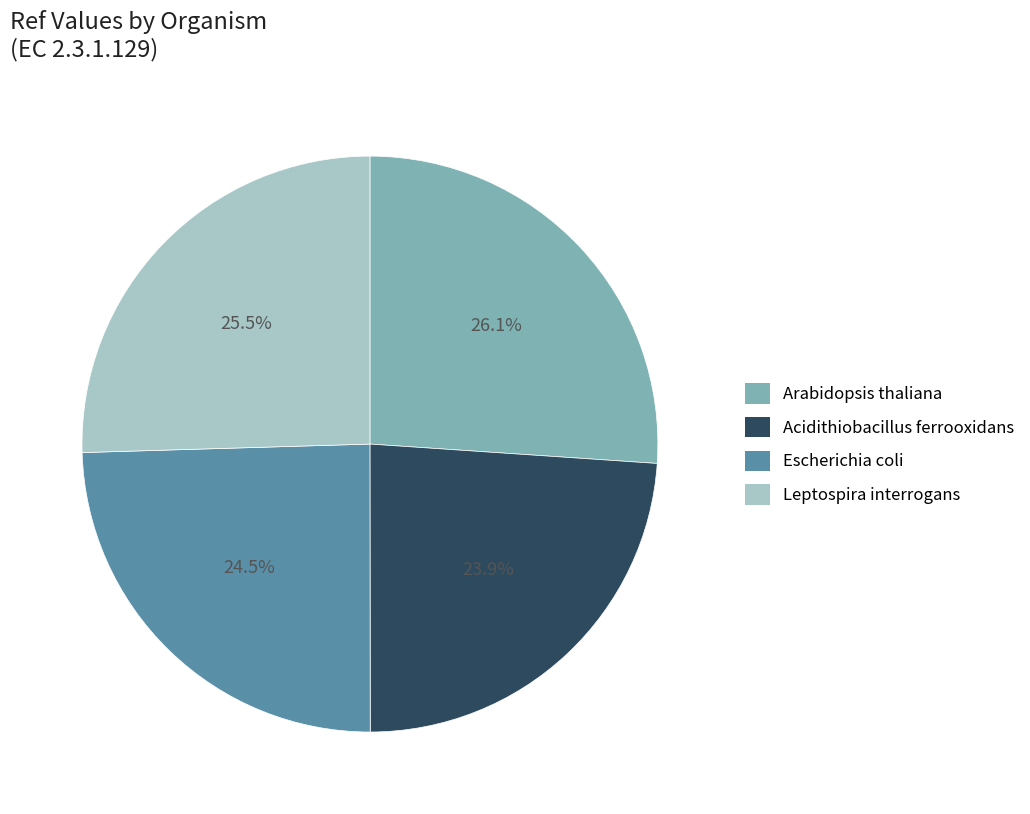

How many segments does this pie chart have?

4